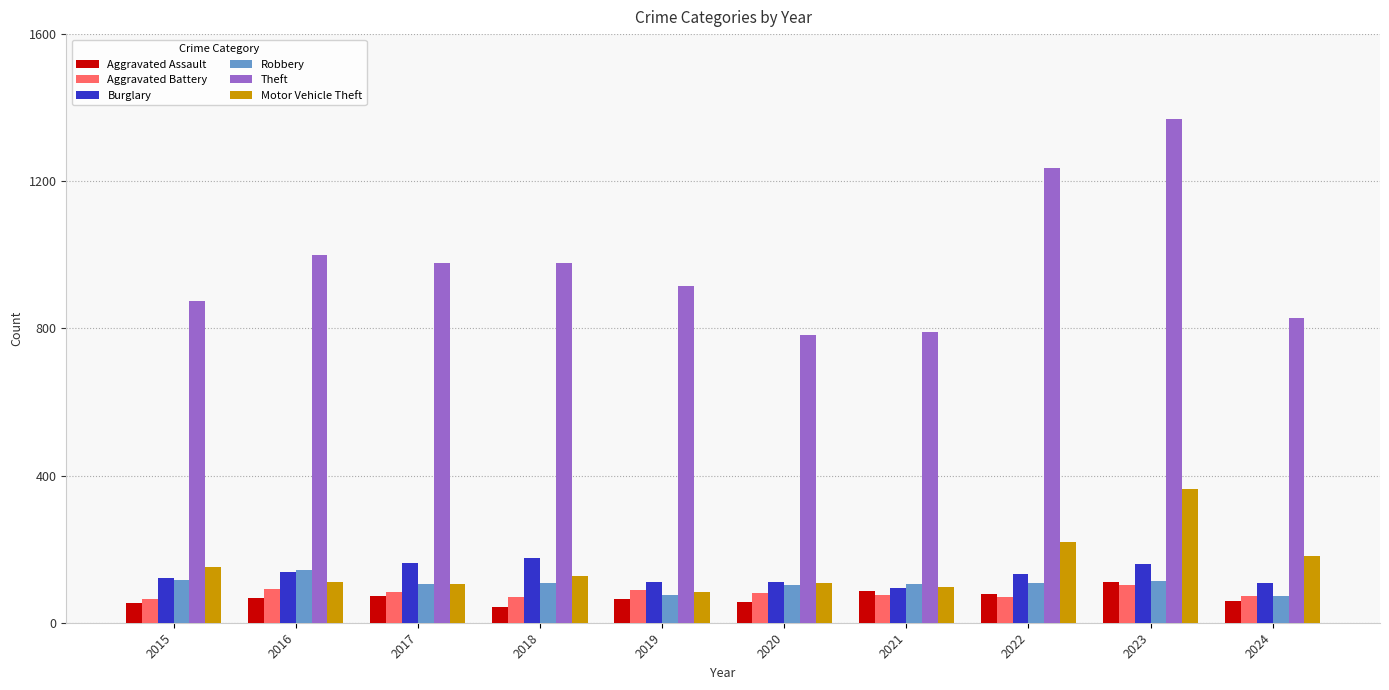

True or false: Aggravated Assault has a value of 110 at 2023.

True